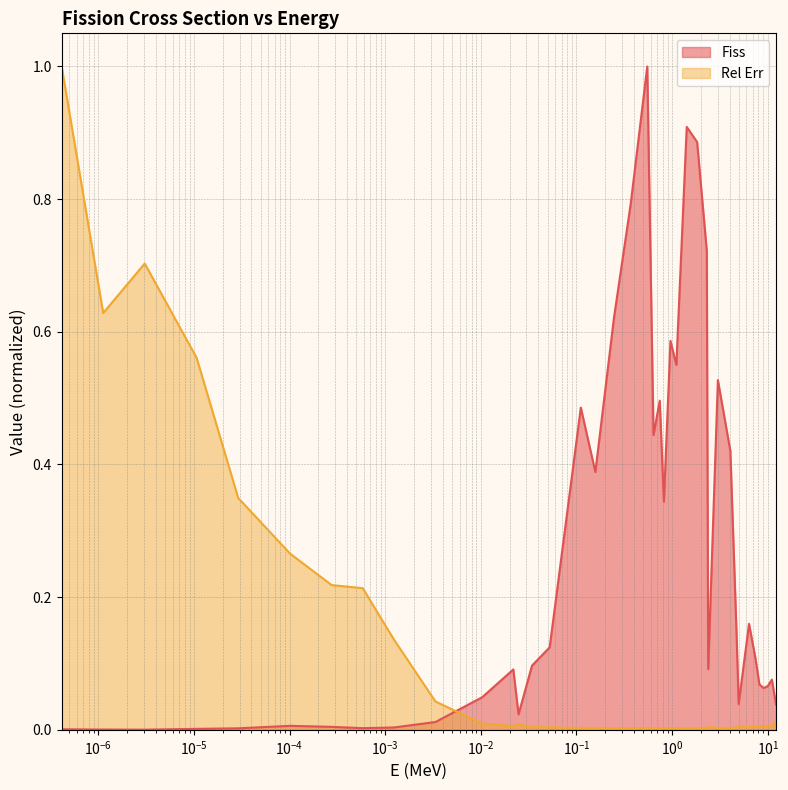

After their last crossing, which series has the higher values: Rel Err or Fiss?

Fiss